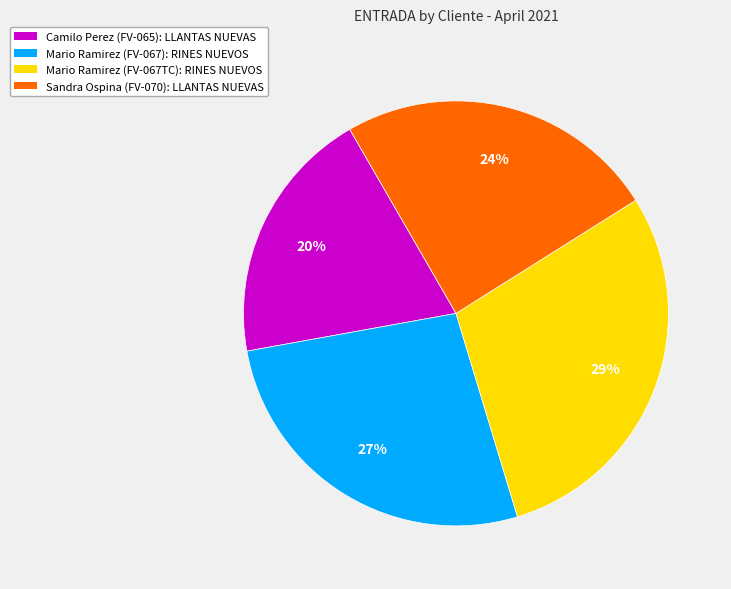

Is the sum of Sandra Ospina (FV-070): LLANTAS NUEVAS and Mario Ramirez (FV-067): RINES NUEVOS greater than half?

Yes